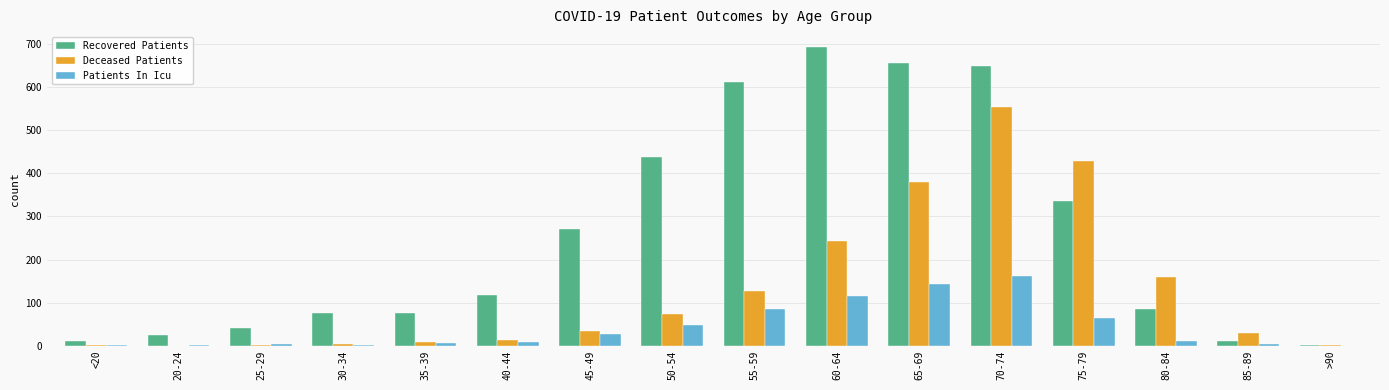

At which label does Recovered Patients reach its peak?

60-64